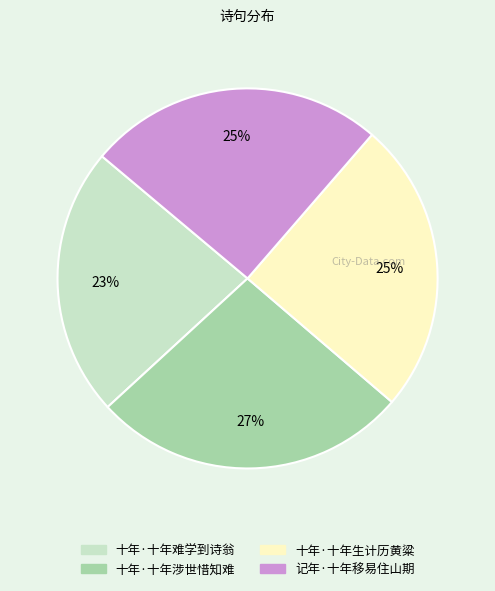

Is 十年·十年涉世惜知难 the majority of the pie?

No